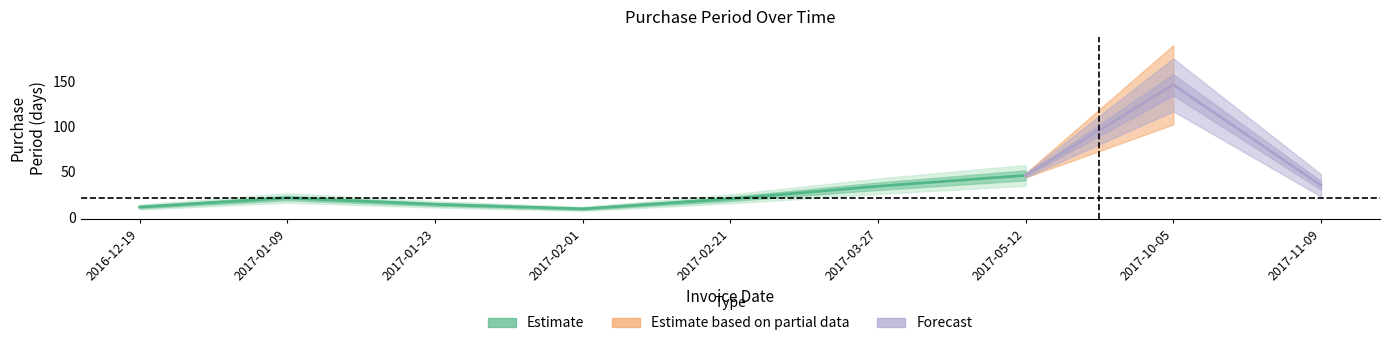

Rank the categories by value from lowest to highest.

2017-02-01, 2016-12-19, 2017-01-23, 2017-02-21, 2017-01-09, 2017-03-27, 2017-11-09, 2017-05-12, 2017-10-05